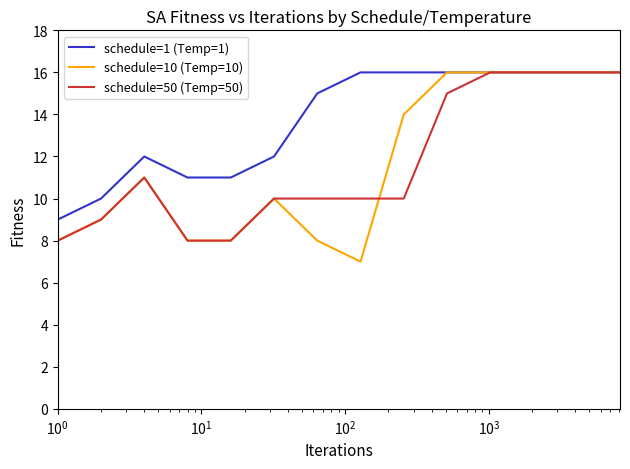

Which series has the largest range (max minus min)?

schedule=10 (Temp=10)